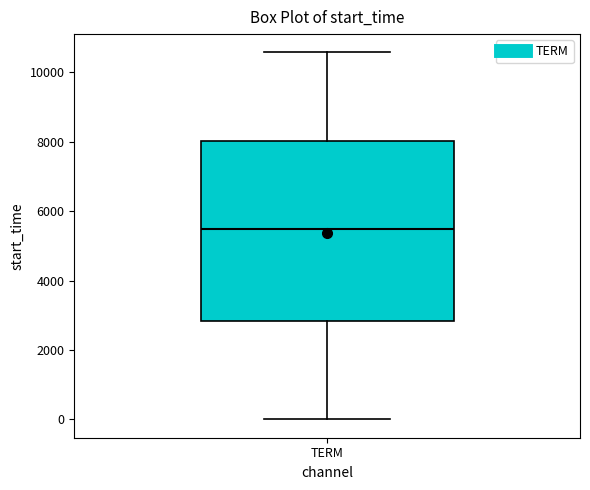

Where is the lower edge of the box for TERM on the y-axis? The values are not printed on the chart, so give them approximately, as read against the axis.

2800